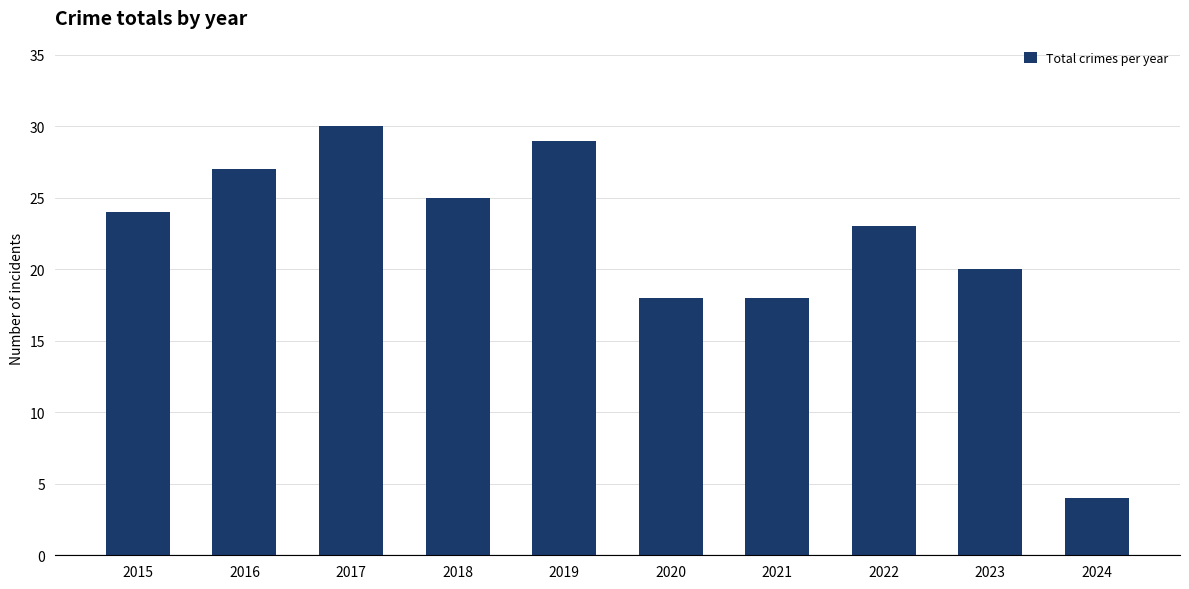

What is the maximum value shown in the chart?

30